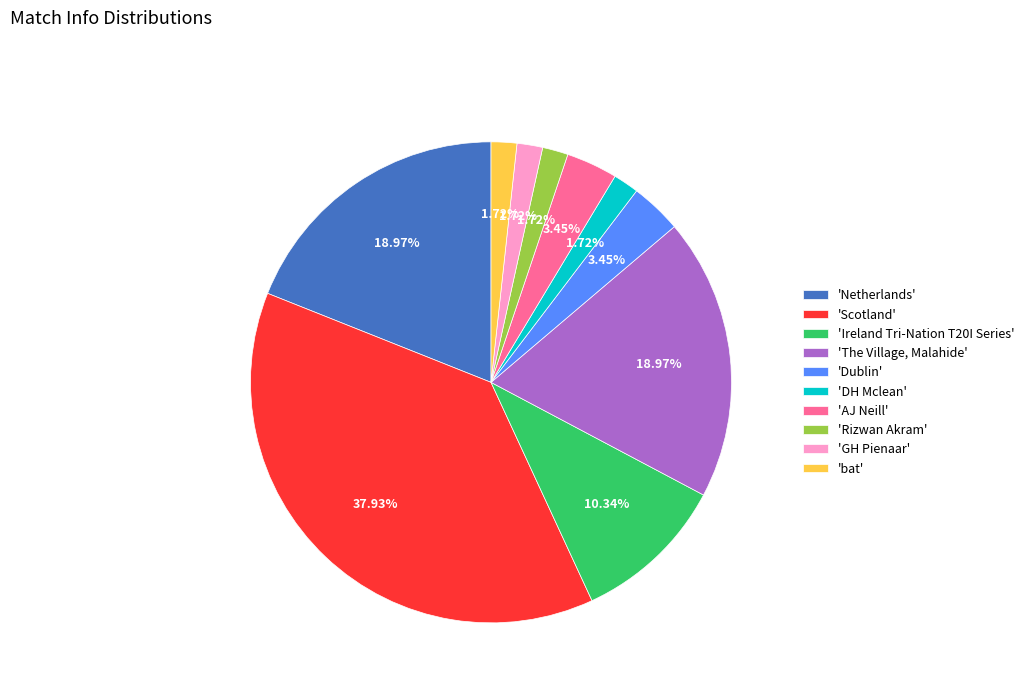

Is there any slice that represents more than half of the pie?

No